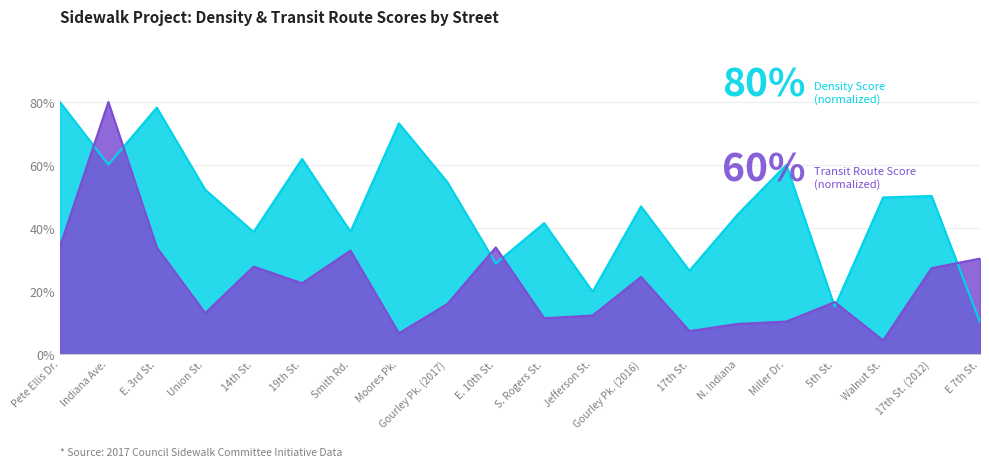

Is the value of Density Score at Union St. greater than the value of Transit Route Score at Walnut St.?

Yes